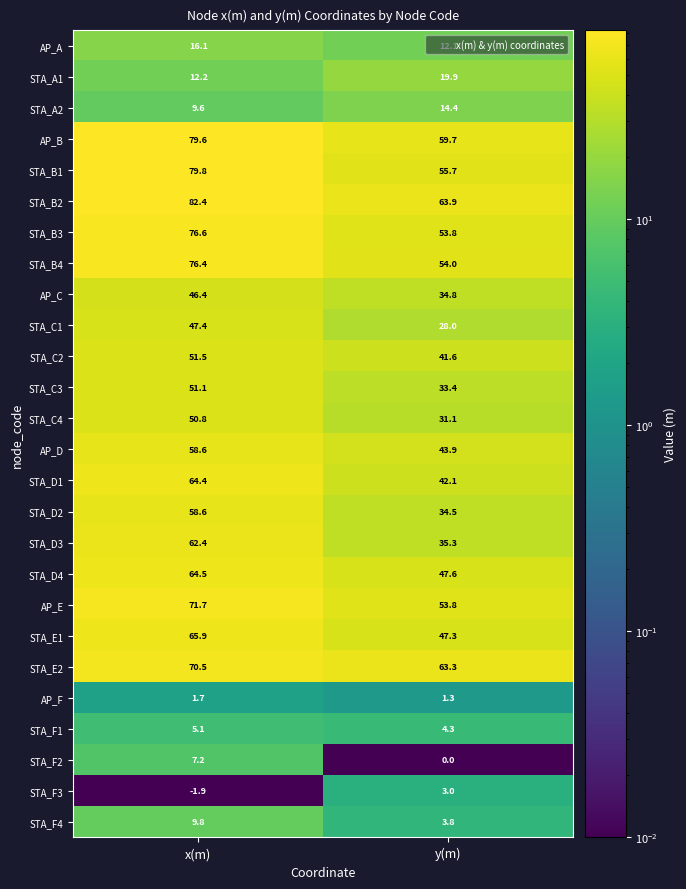

True or false: AP_A has a value of 16.1 at x(m).

True